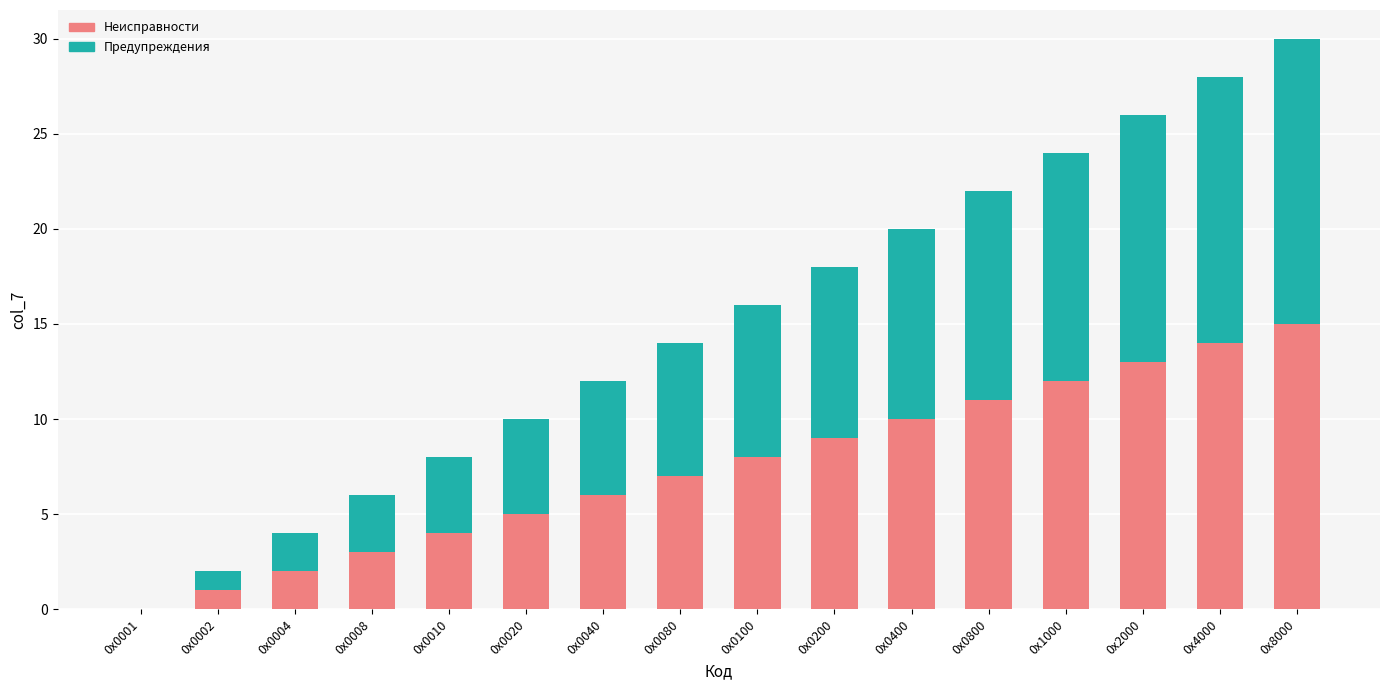

What are all the series names shown in the legend?

Неисправности, Предупреждения